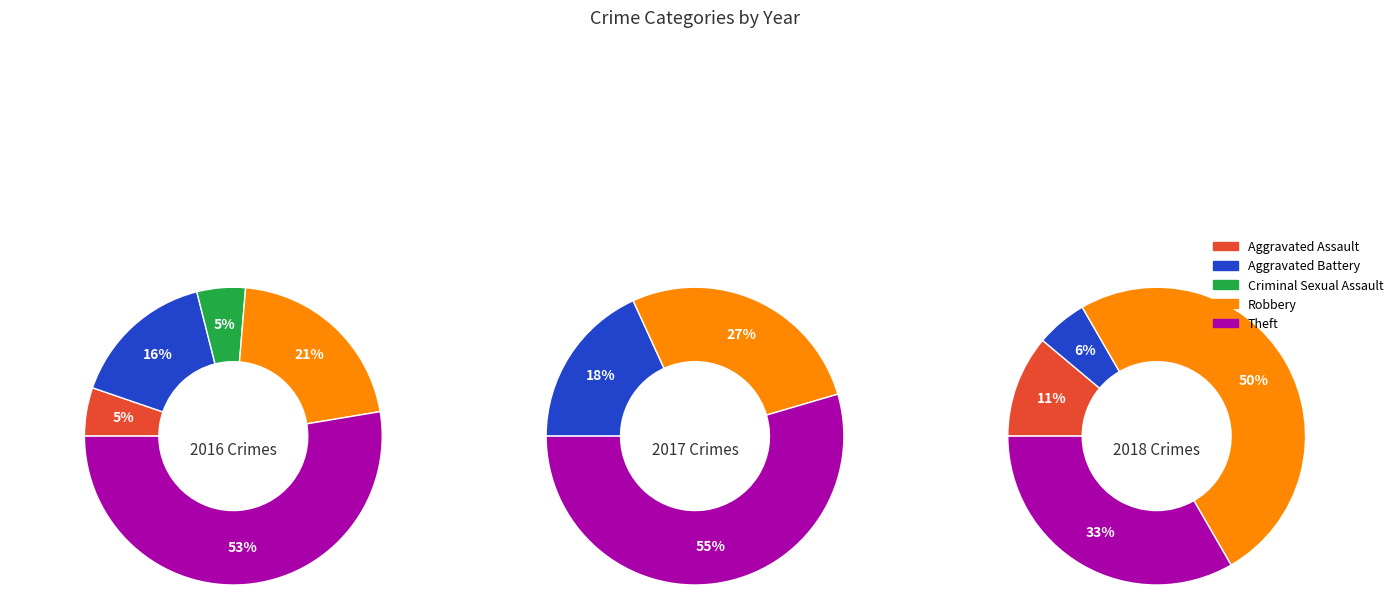

Rank the series at Aggravated Assault from lowest to highest value.

2017, 2016, 2018